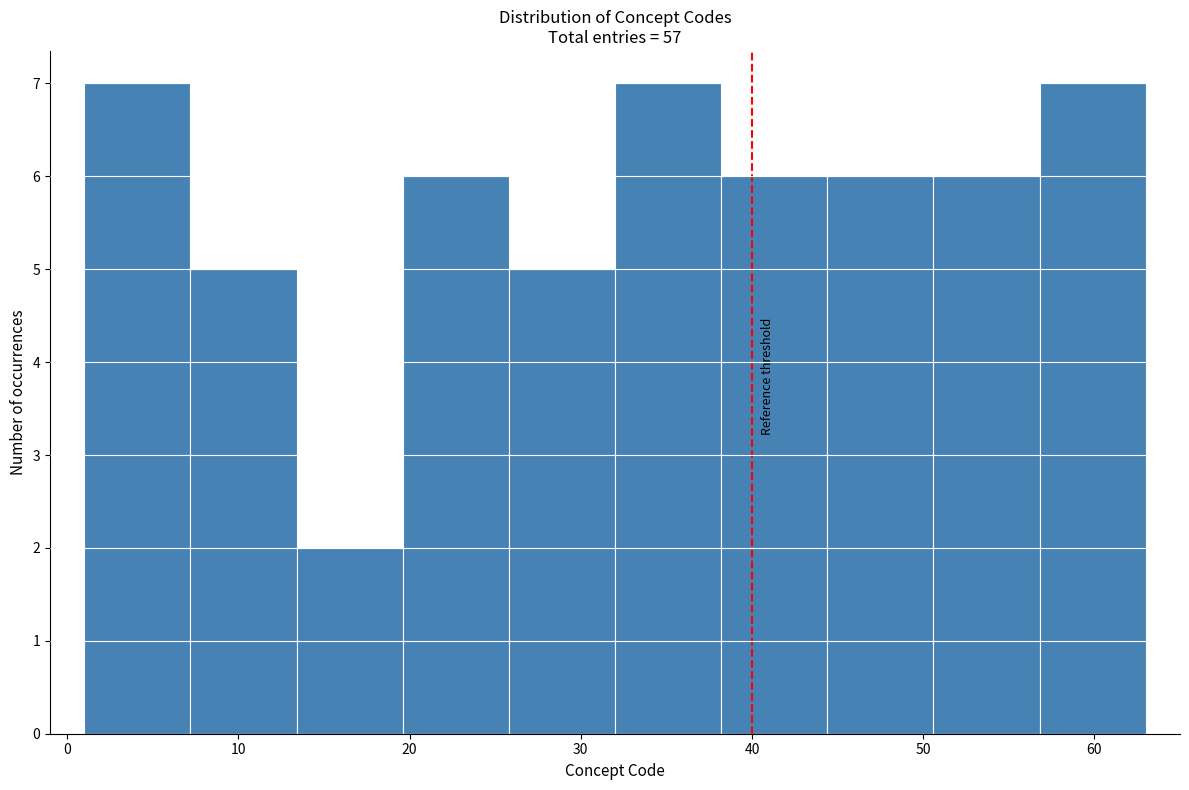

What is the height of the bar covering 50.6 to 56.8 on the x-axis? Neither the bar edges nor the heights are printed on the chart, so give them approximately, as read against the axes.

6